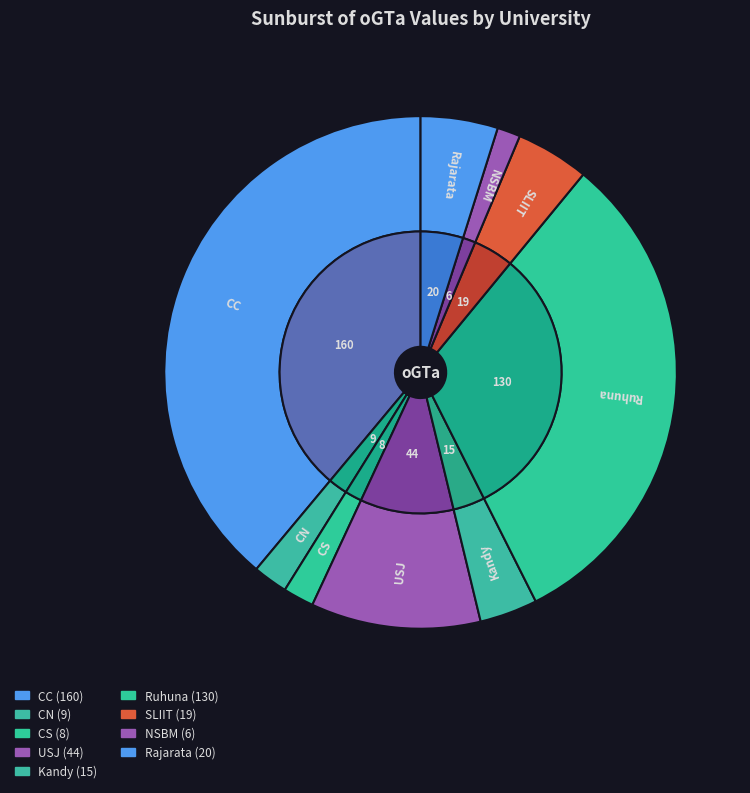

What percentage is the USJ slice, to the nearest percent?

11%